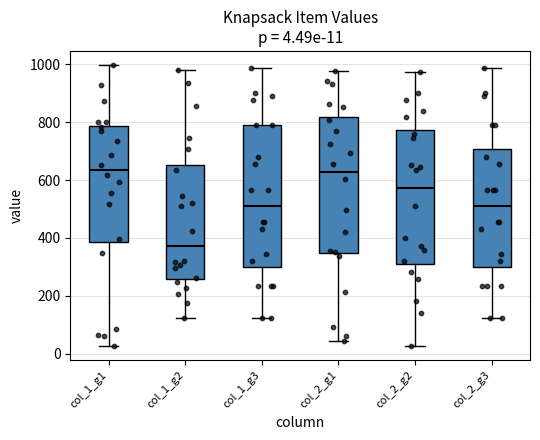

Which box has the lowest median line?

col_1_g2